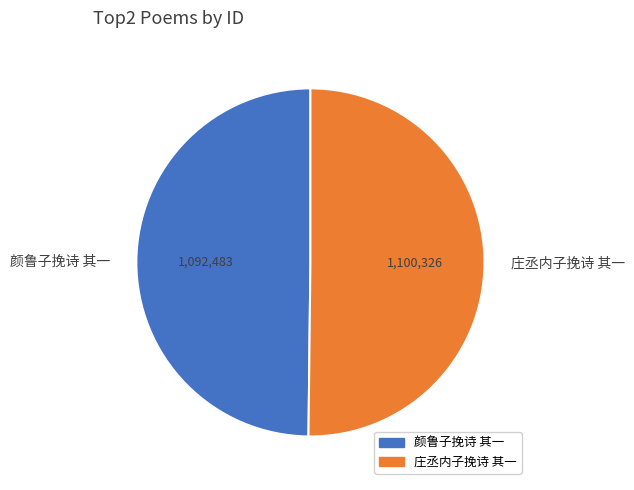

The 庄丞内子挽诗 其一 slice represents 56% of the pie. True or false?

False